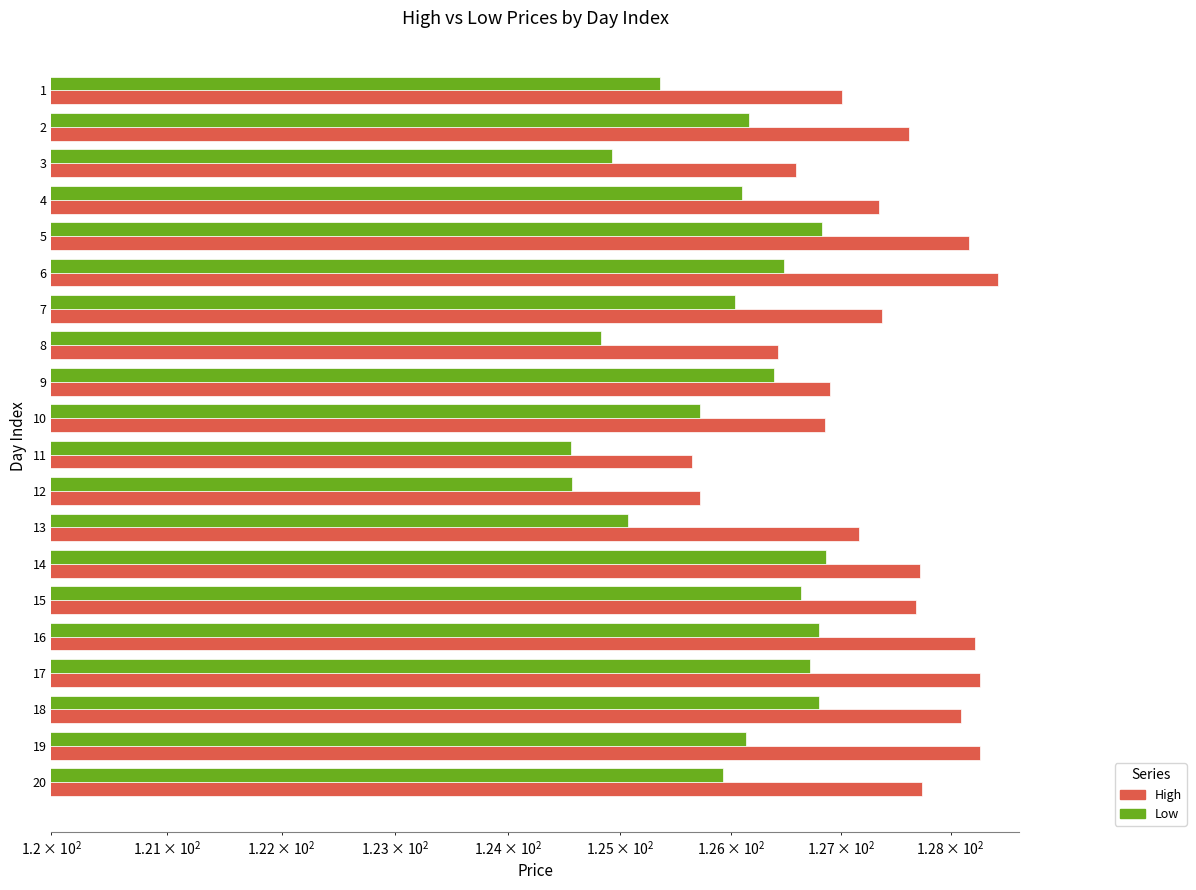

How many series are shown in this chart?

2